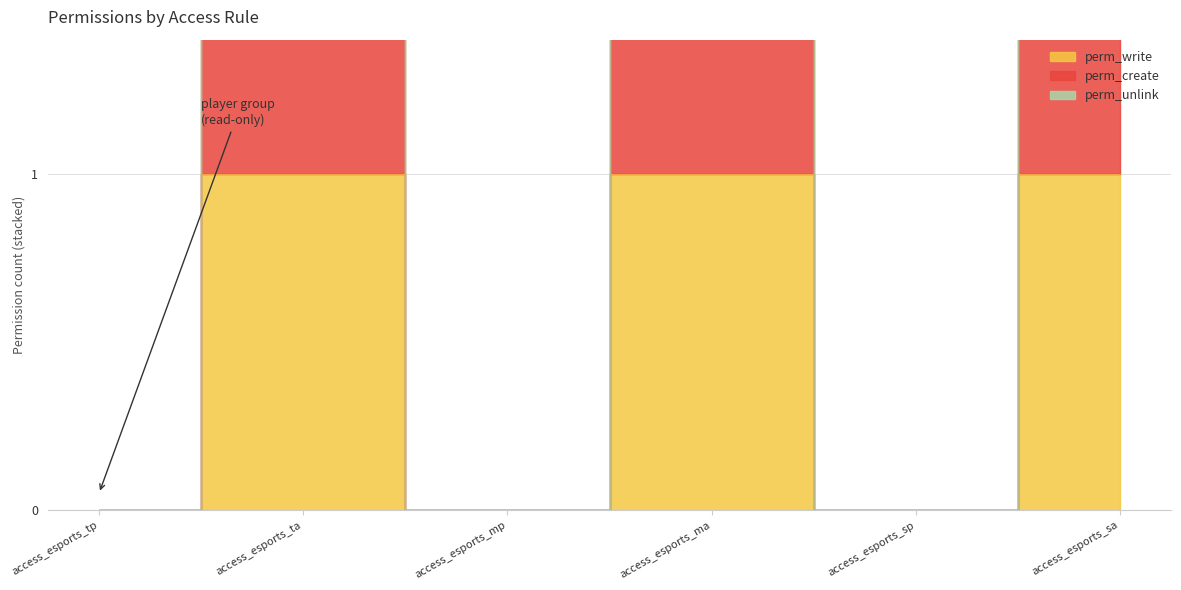

What is the difference between the perm_write values at access_esports_ta and access_esports_tp?

1